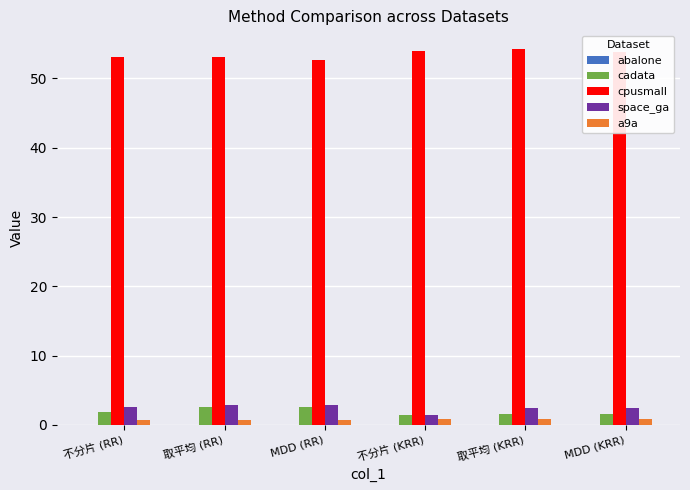

What is the greatest value displayed?

54.2